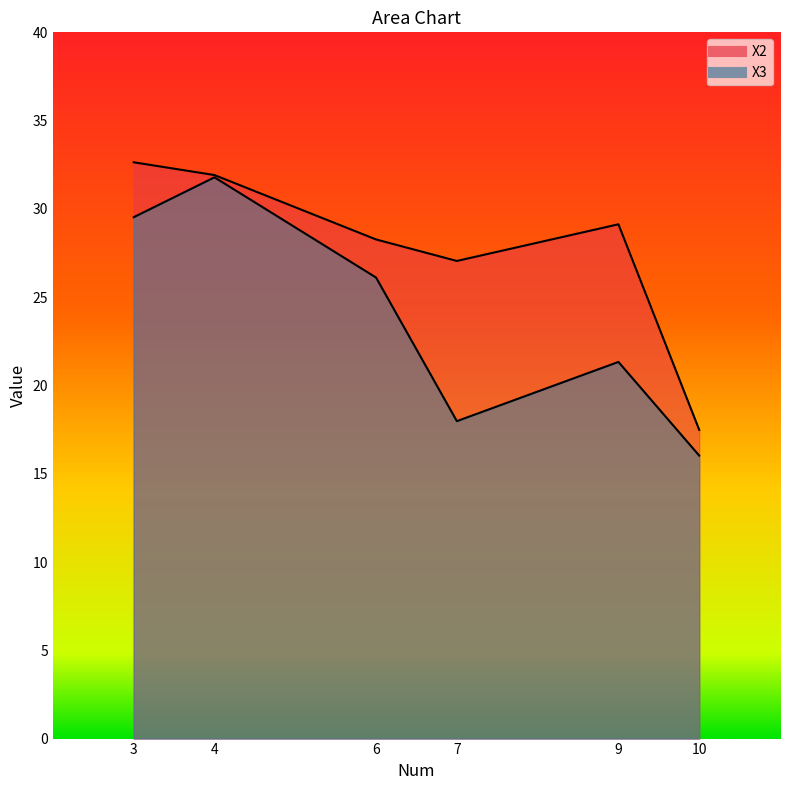

How many values in the X2 series are below 29?

3